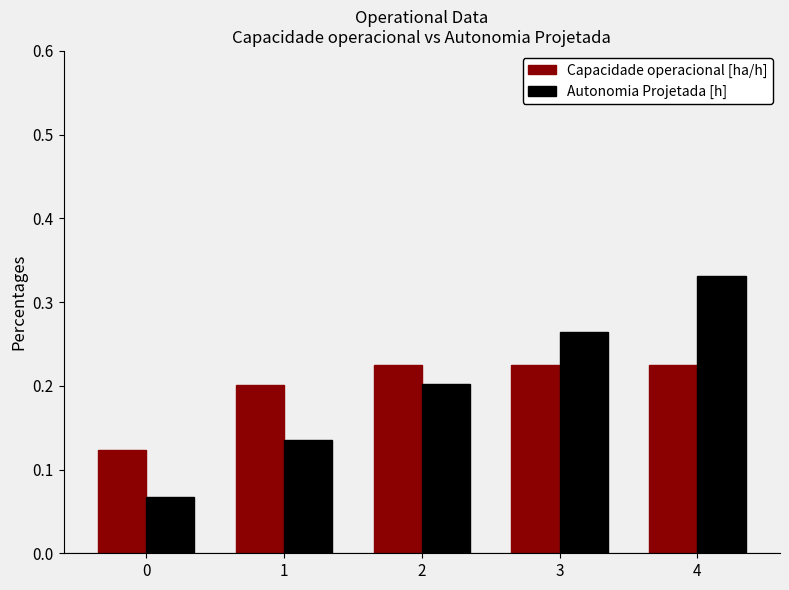

Which series has the widest spread of values?

Autonomia Projetada [h]